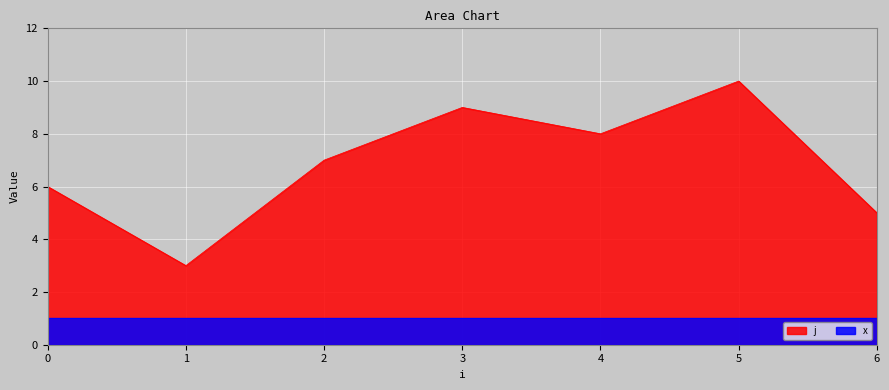

Between 3 and 2, which is larger?

3